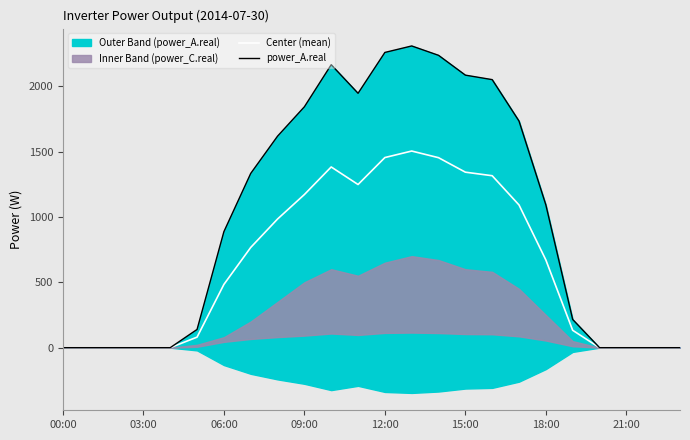

True or false: Center (mean) has a value of -877.6 at 03:00.

False